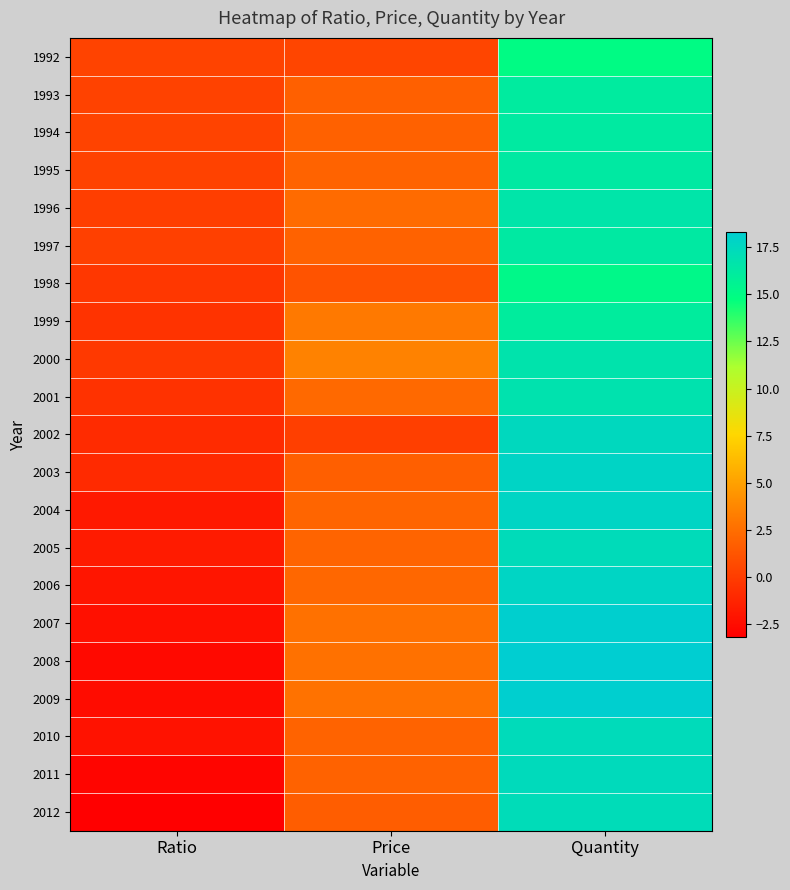

What is the maximum value shown in the chart?

18.3